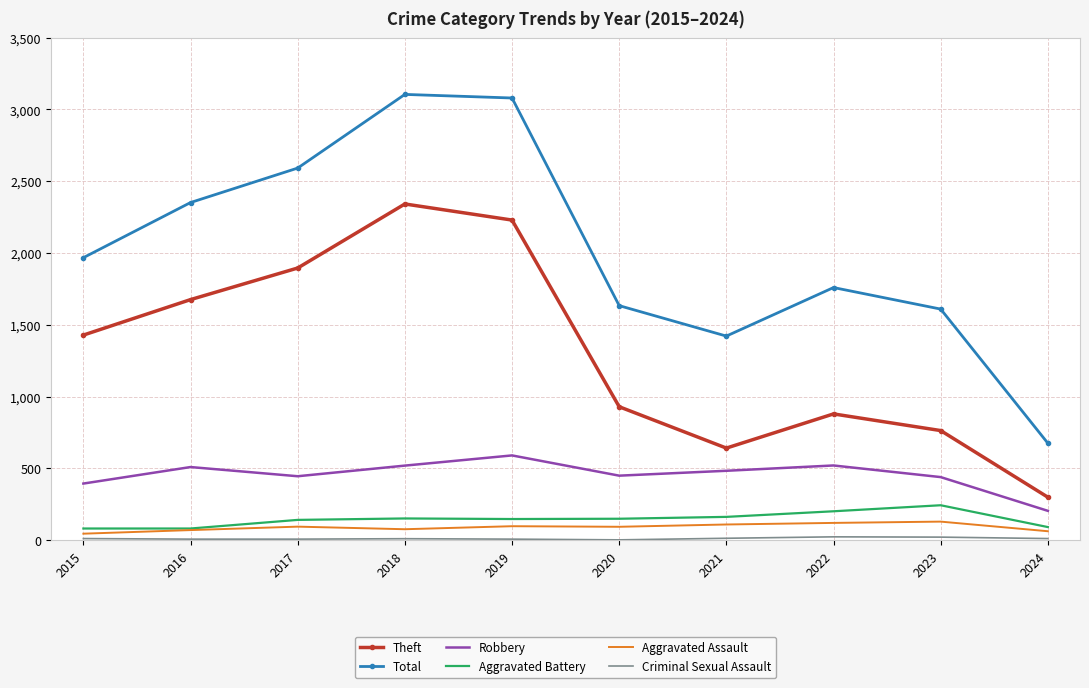

In Robbery, how many points are higher than both neighbors (excluding endpoints)?

3